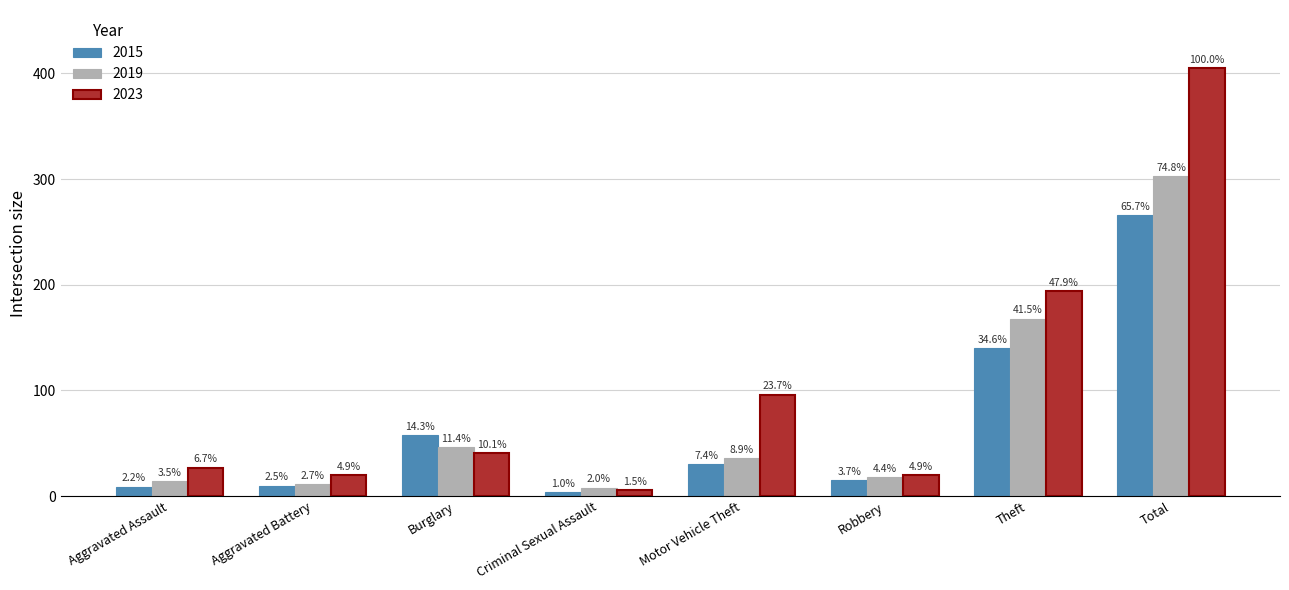

How many bars are there in total?

24